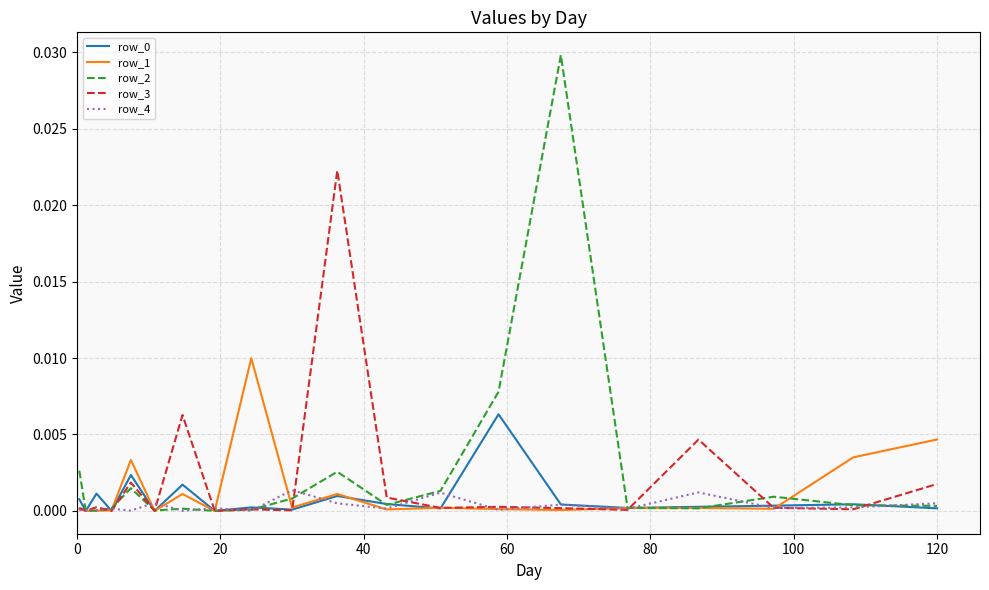

Which series has the widest spread of values?

row_2